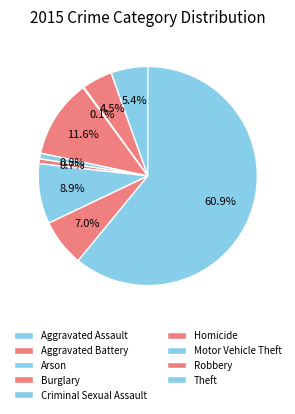

True or false: Burglary accounts for 20% of the total.

False